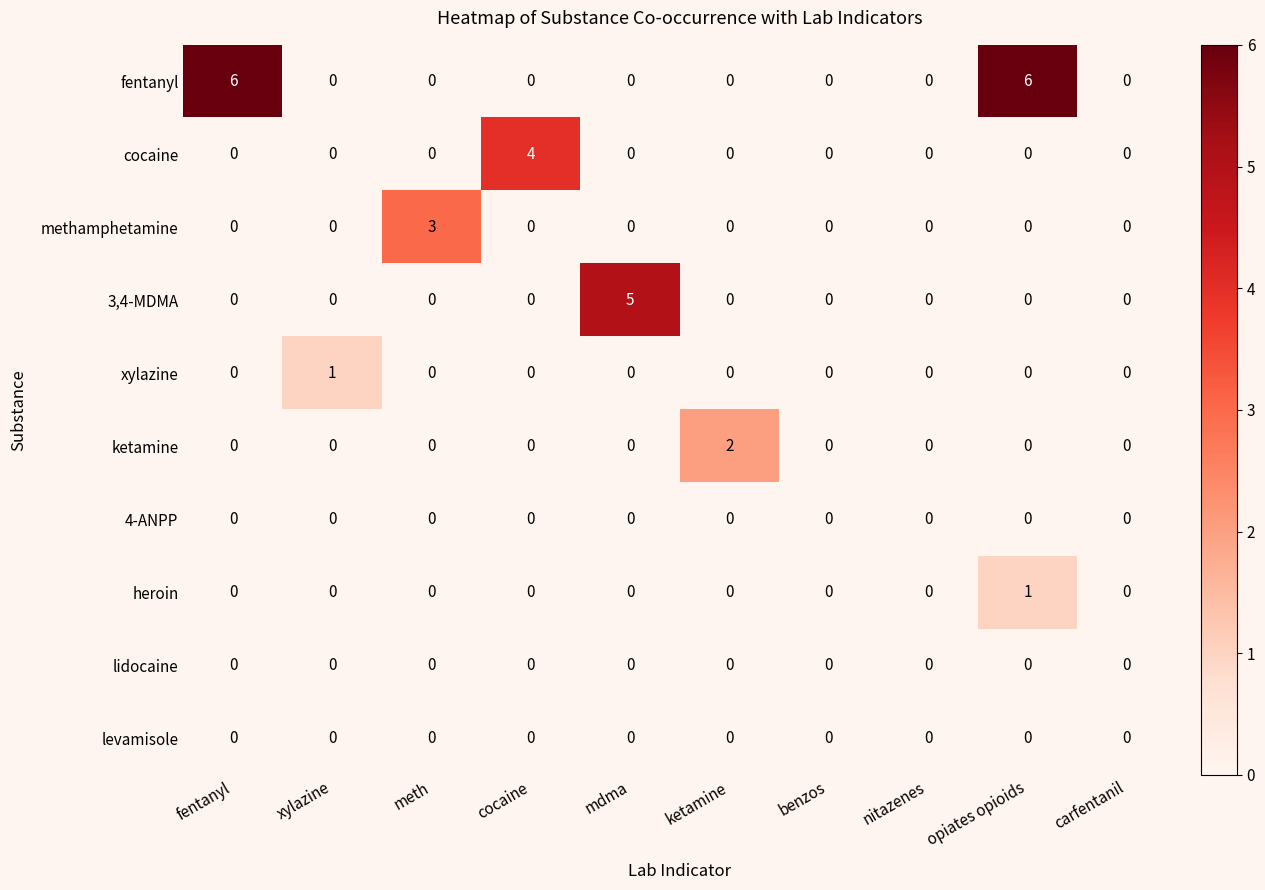

How many fentanyl values are between 0 and 1?

8